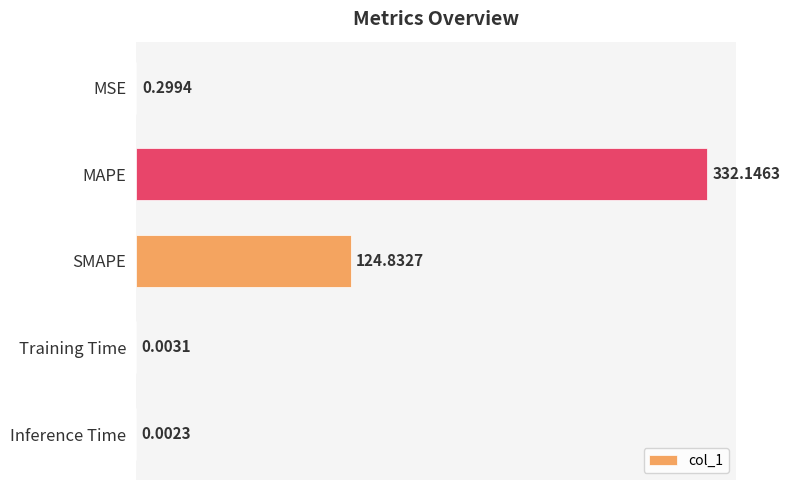

What is the greatest value displayed?

332.1